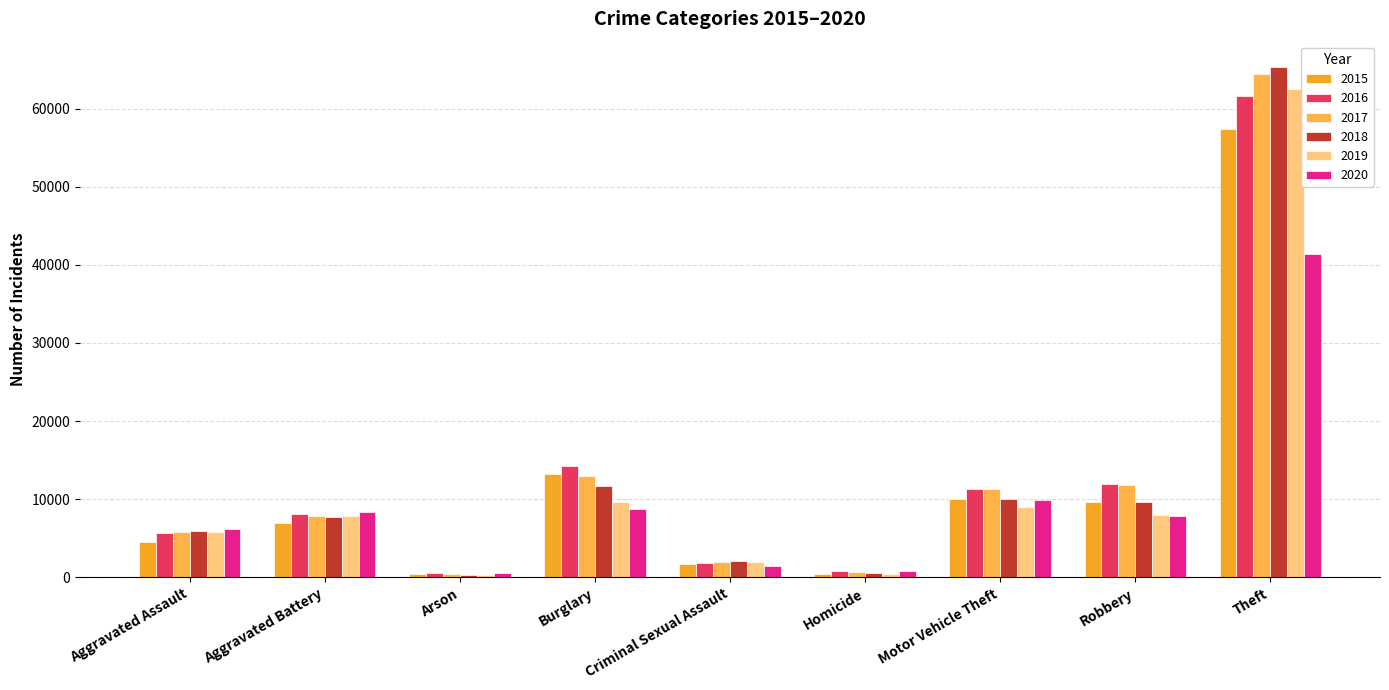

What is the average value of the 2020 series?

9486